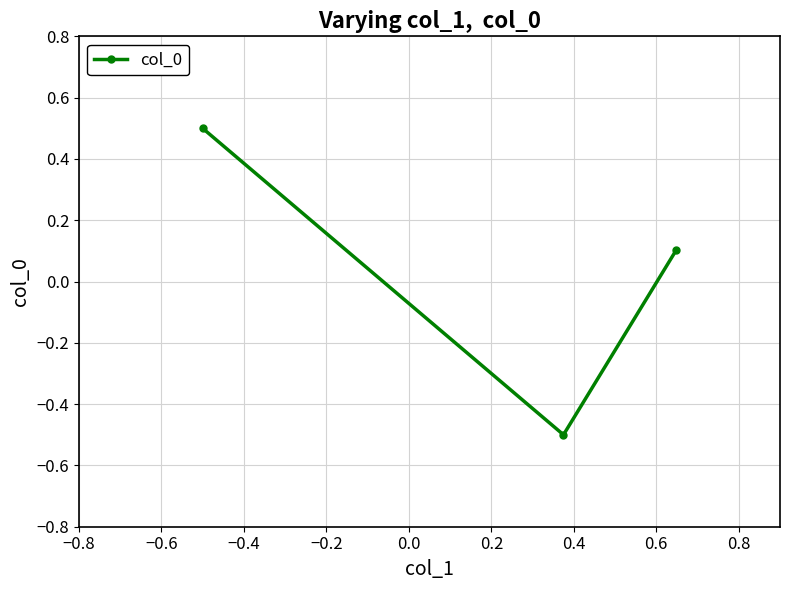

What is the smallest value displayed?

-0.5